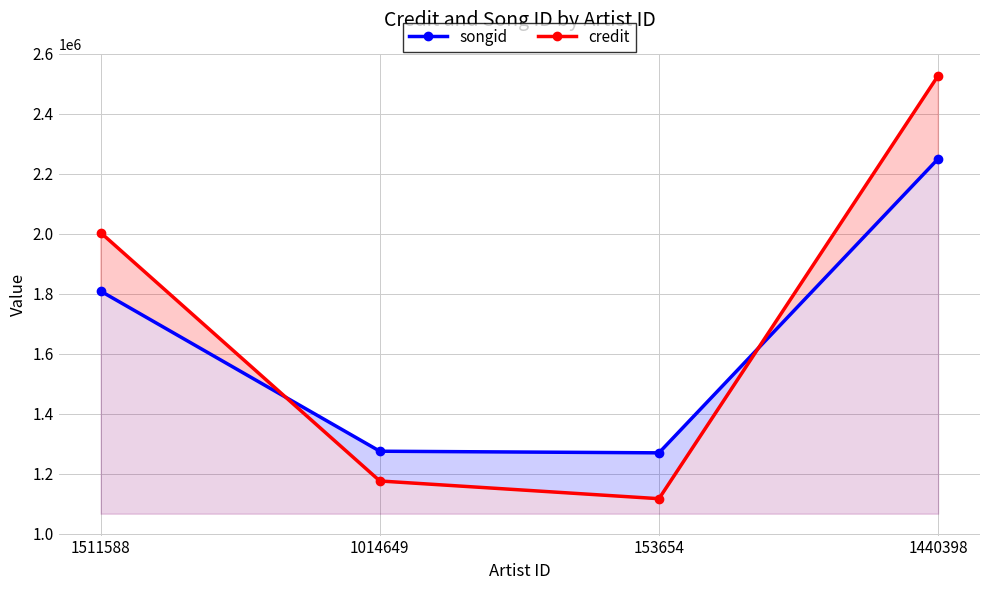

True or false: songid has more than 2 points higher than both neighbors.

False